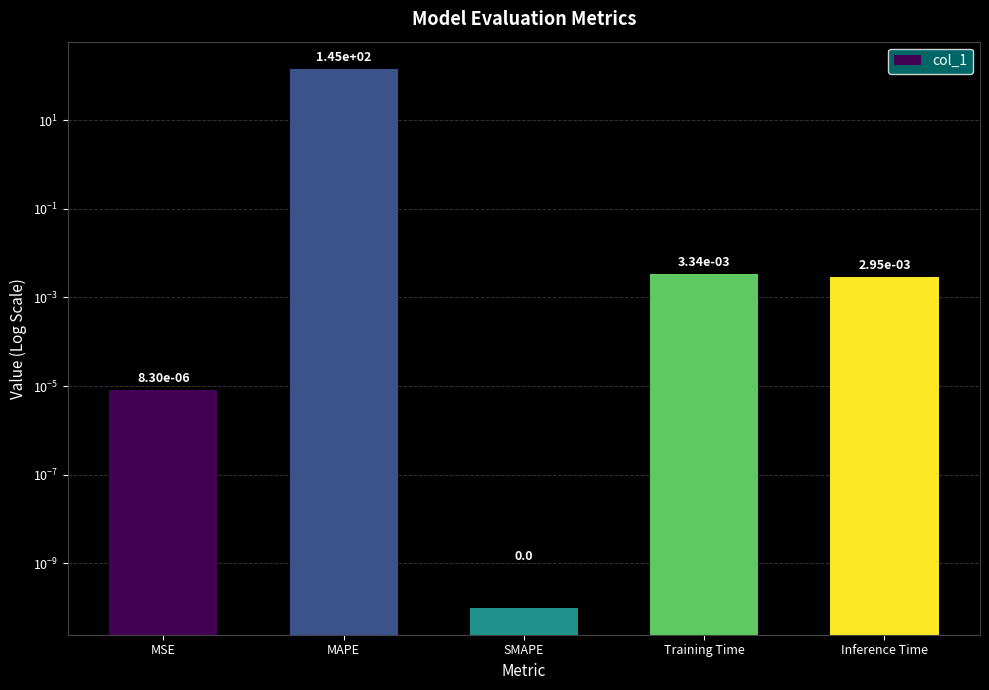

At which category does the chart reach its peak across all series?

MAPE